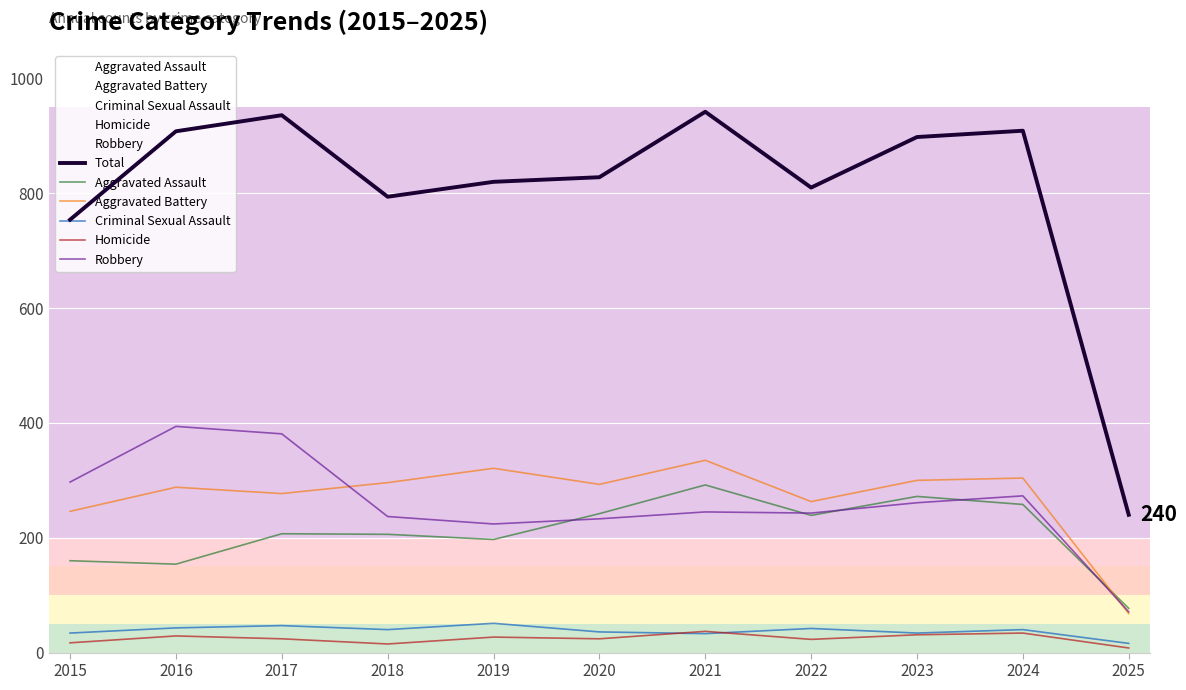

In Criminal Sexual Assault, how many points are lower than both neighbors (excluding endpoints)?

3